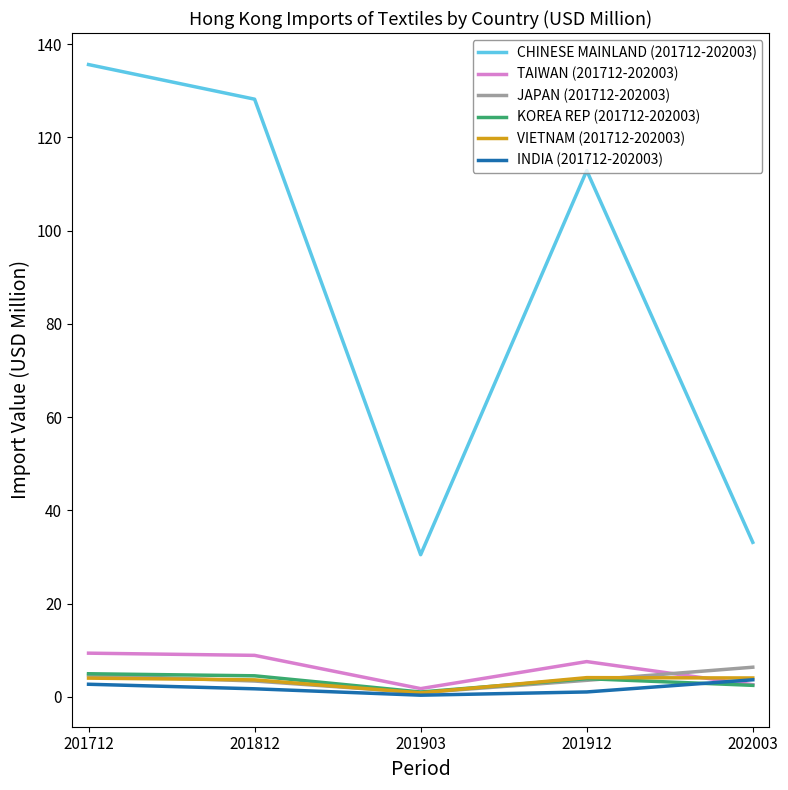

Read the KOREA REP (201712-202003) value at 202003.

2.5